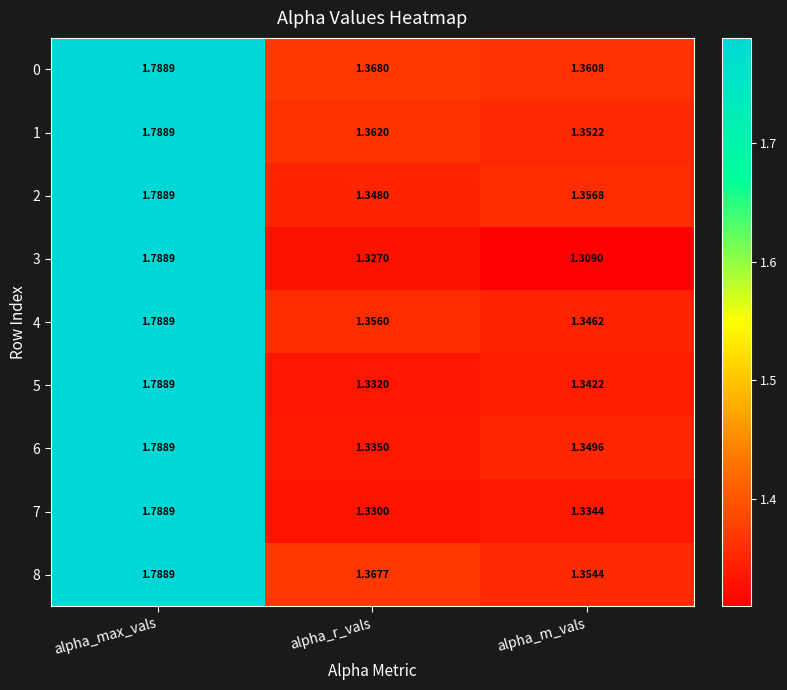

Which category has the lowest value across all series?

alpha_m_vals